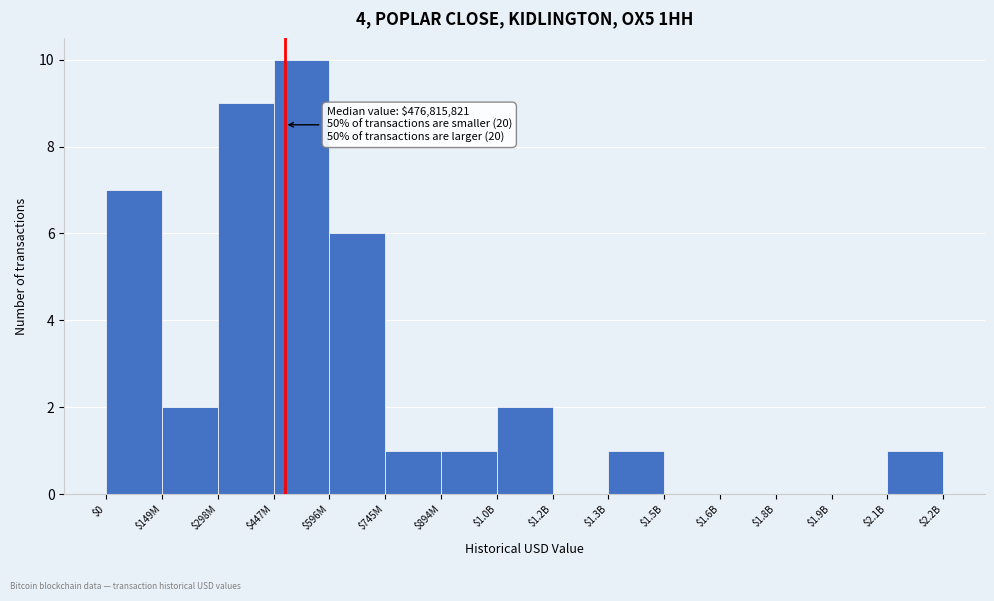

Where is the data nearest to the value 5?

$596M